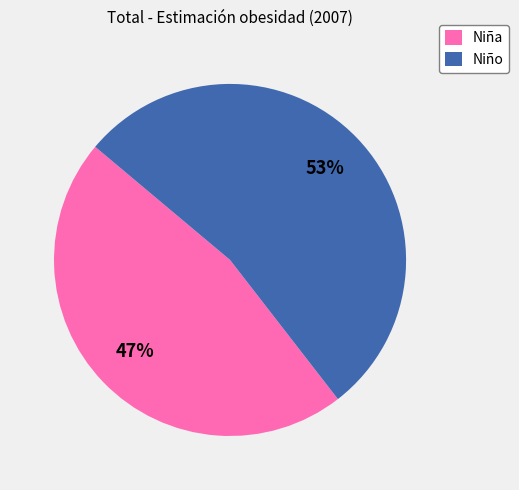

To the nearest percent, what is the average slice percentage?

50%